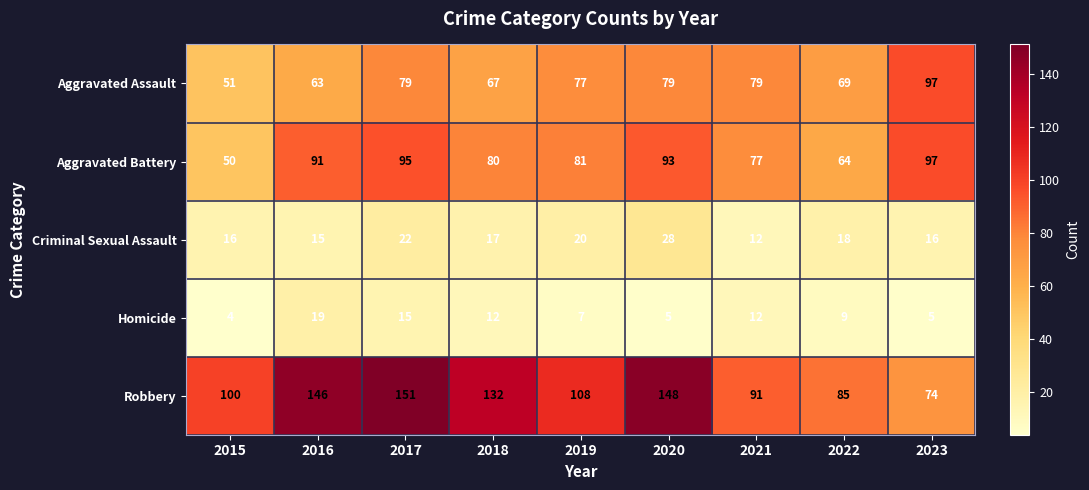

Which series has the largest total across all categories?

Robbery